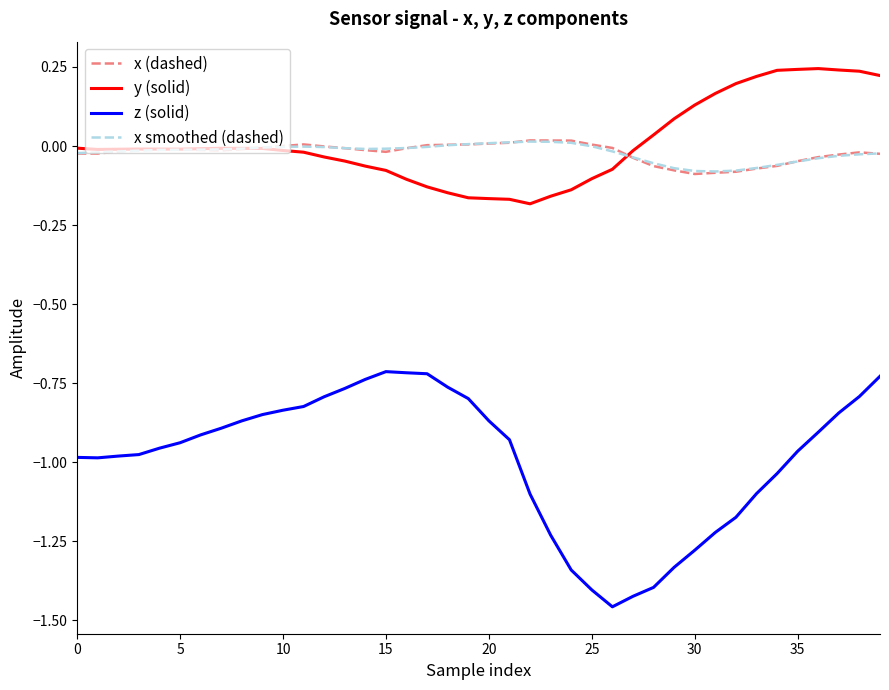

True or false: z (solid) and y (solid) cross at least once.

False